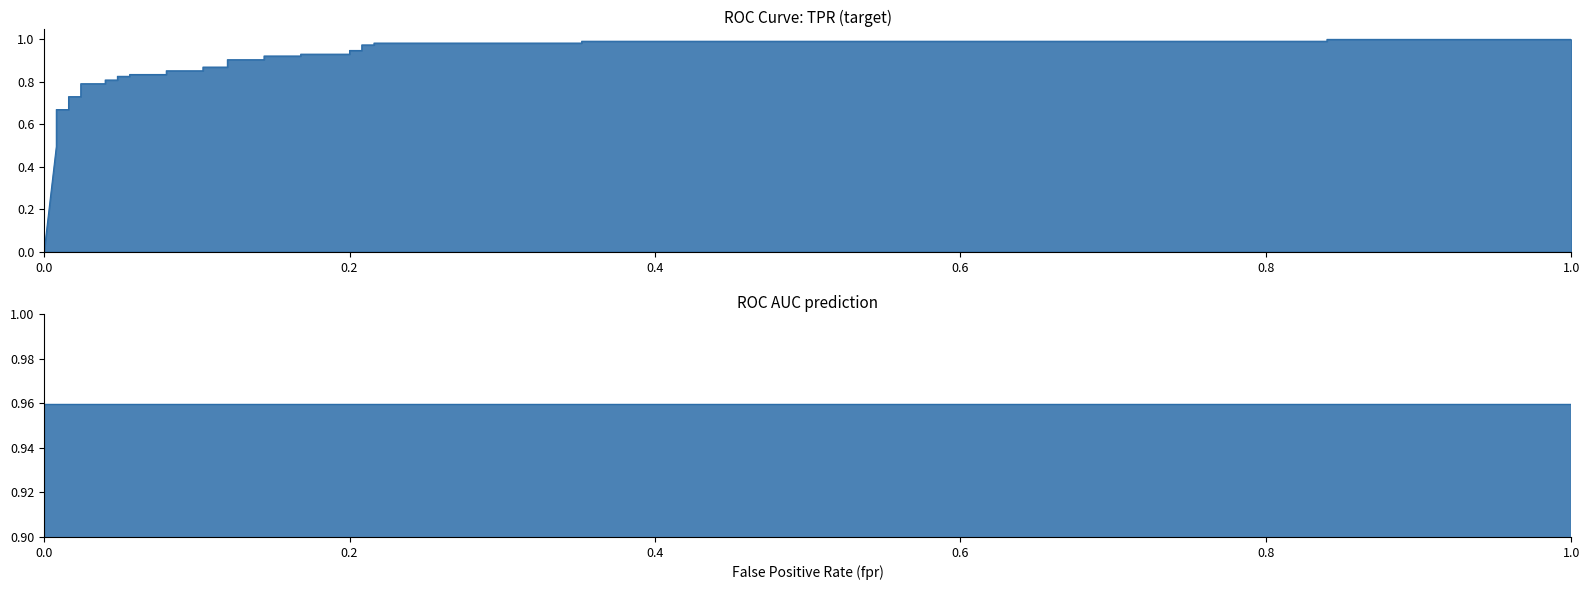

What is the value of the 11th point from the left?

0.8